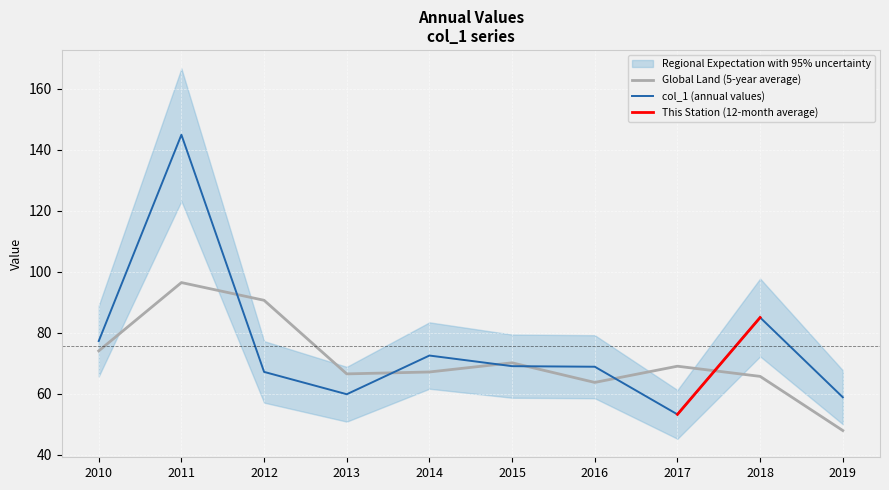

True or false: there are more than 0 points higher than both neighbors.

True